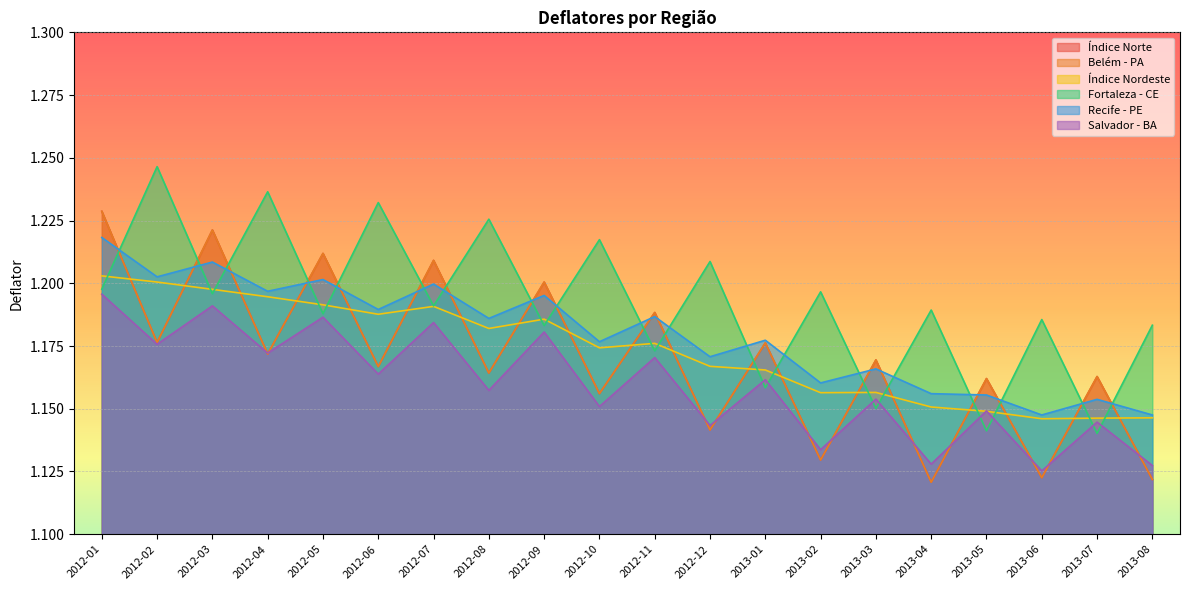

What are all the series names shown in the legend?

Índice Norte, Belém - PA, Índice Nordeste, Fortaleza - CE, Recife - PE, Salvador - BA